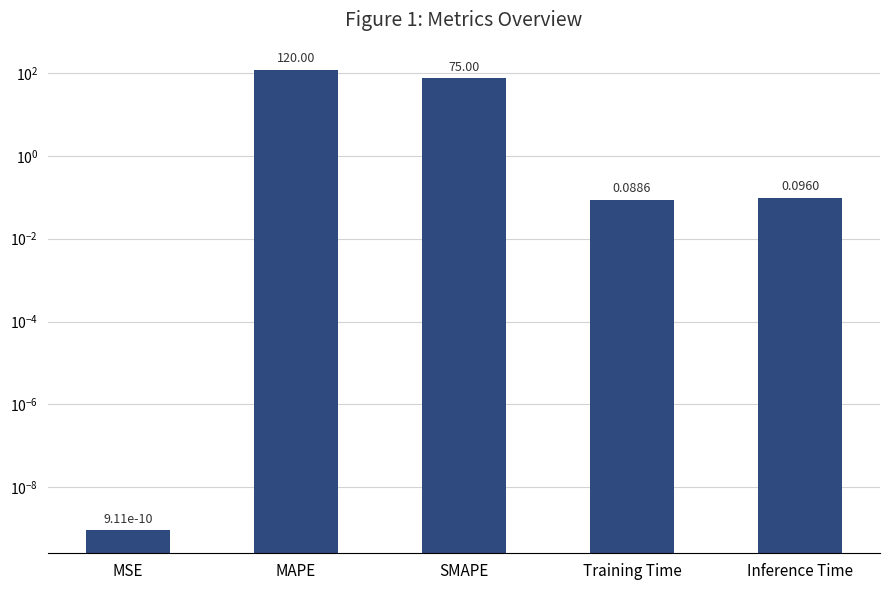

True or false: the data shows 0.0 at MSE.

True